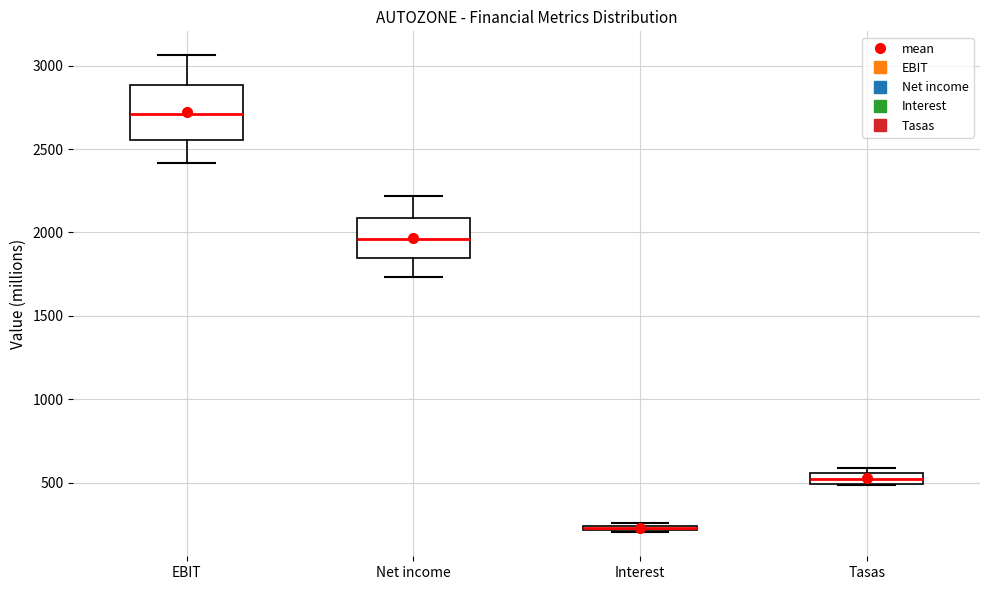

Where is the upper edge of the box for Interest on the y-axis? The values are not printed on the chart, so give them approximately, as read against the axis.

250